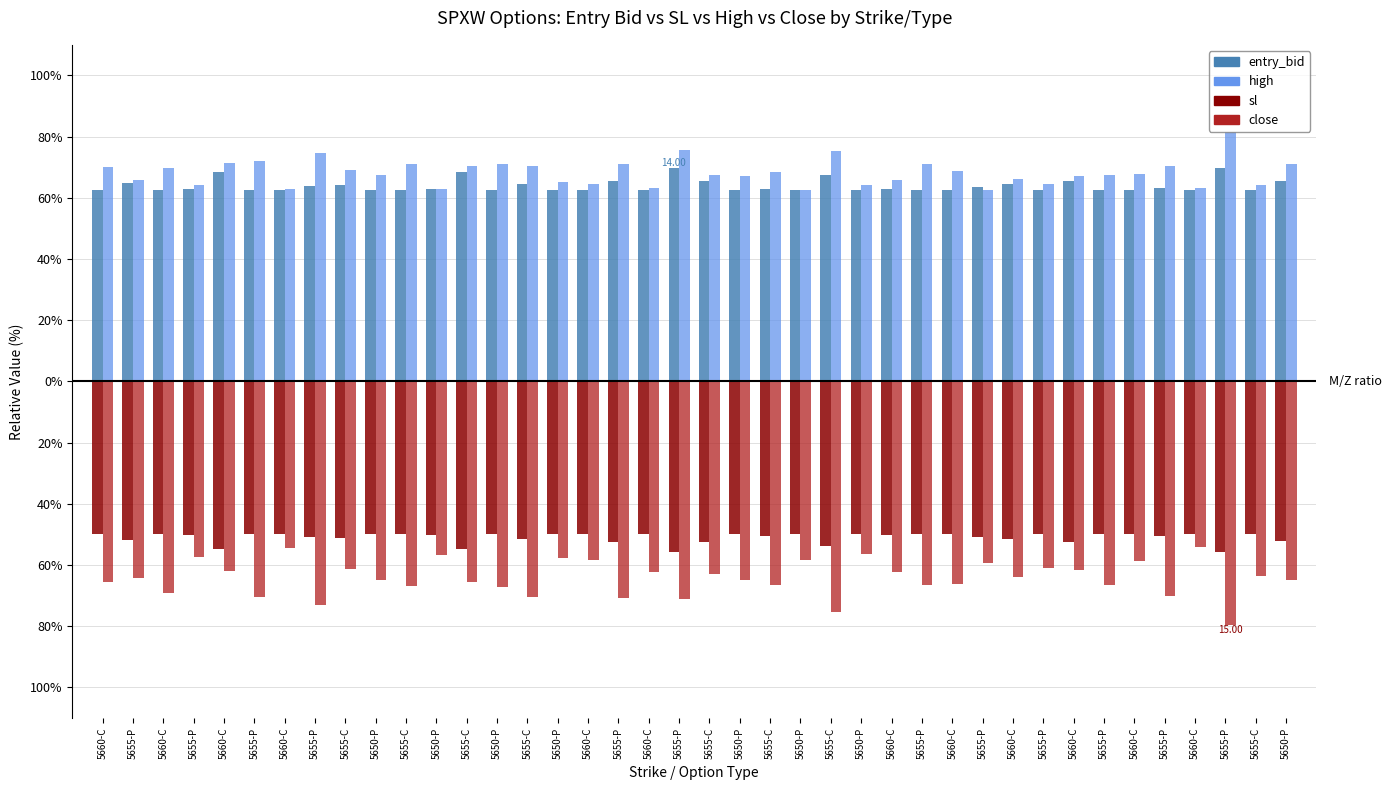

What is the difference between the maximum and minimum values in the entry_bid series?

7.2